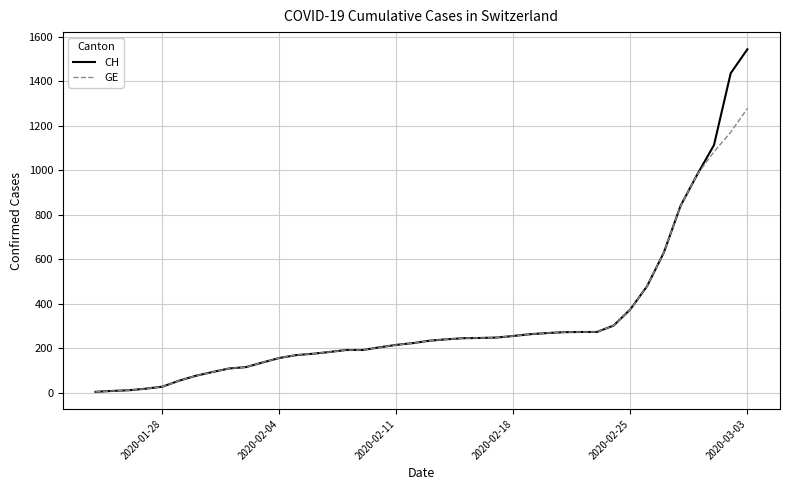

List the series in order of their peak value, highest first.

CH, GE